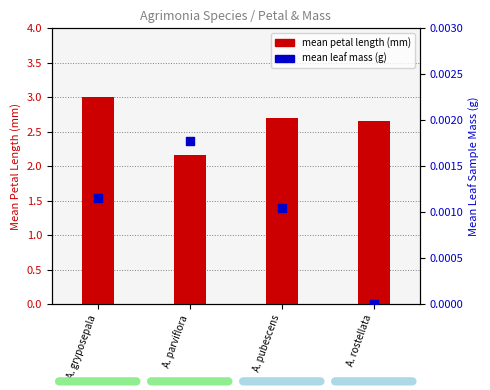

Which series contains the highest Y value?

mean petal length (mm)